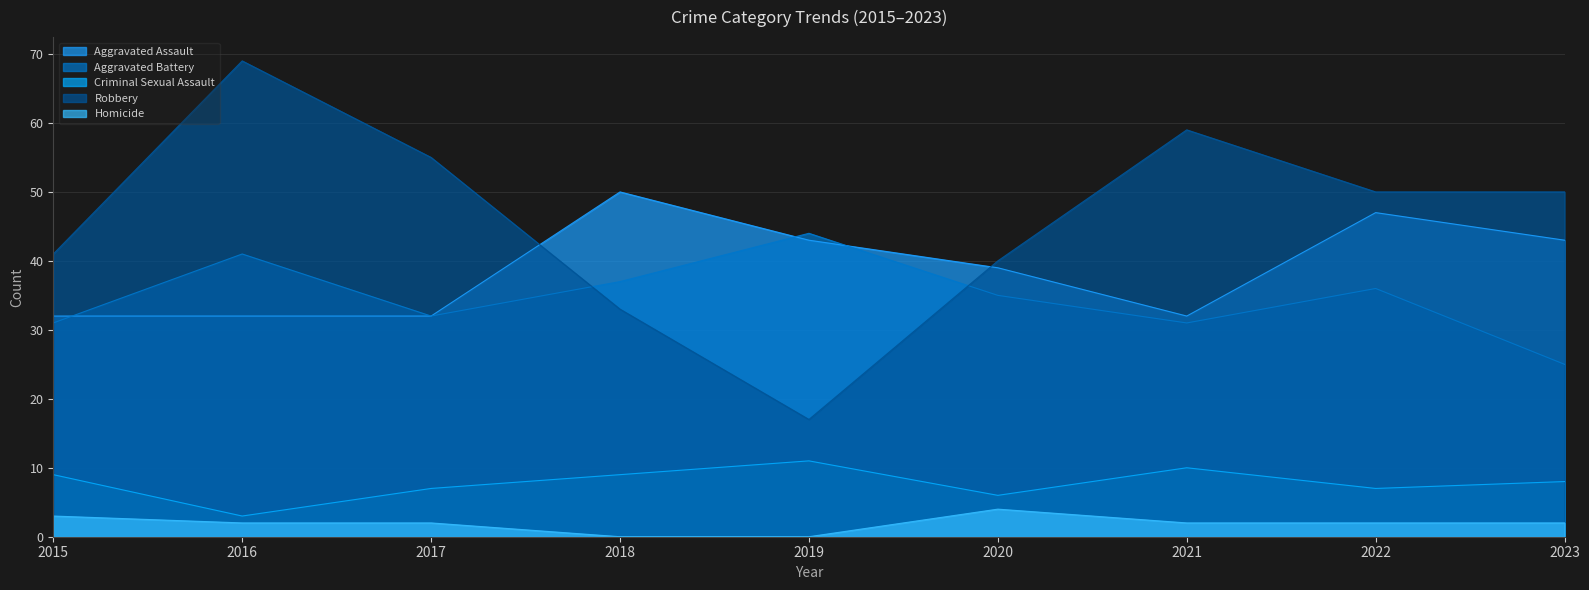

What are all the series names shown in the legend?

Aggravated Assault, Aggravated Battery, Criminal Sexual Assault, Robbery, Homicide